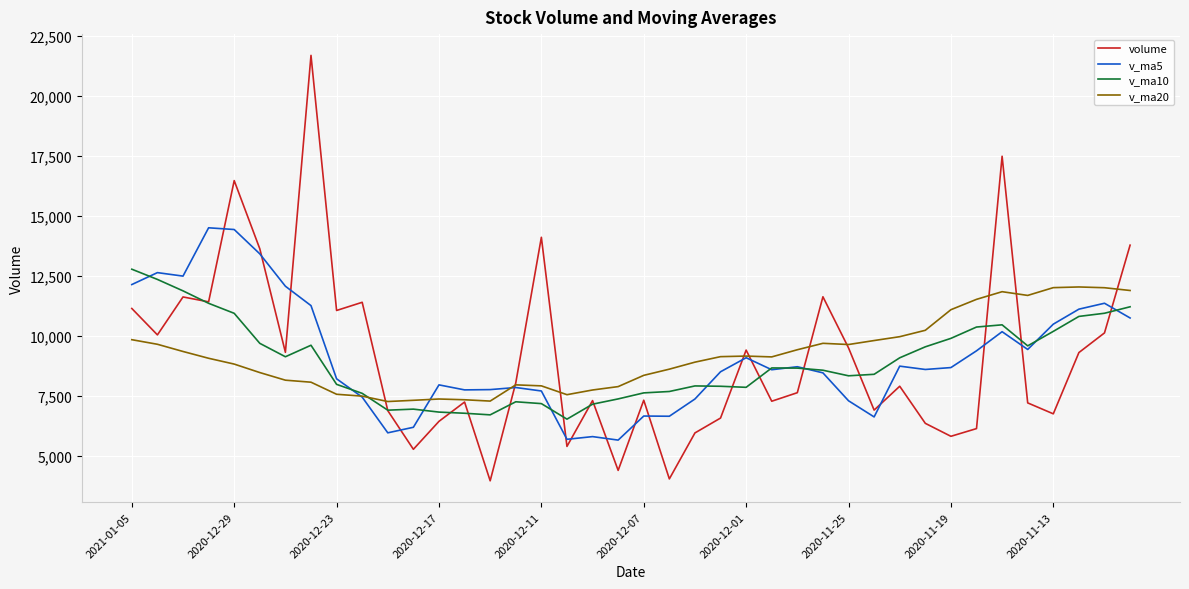

What is the maximum value shown in the chart?

21687.3